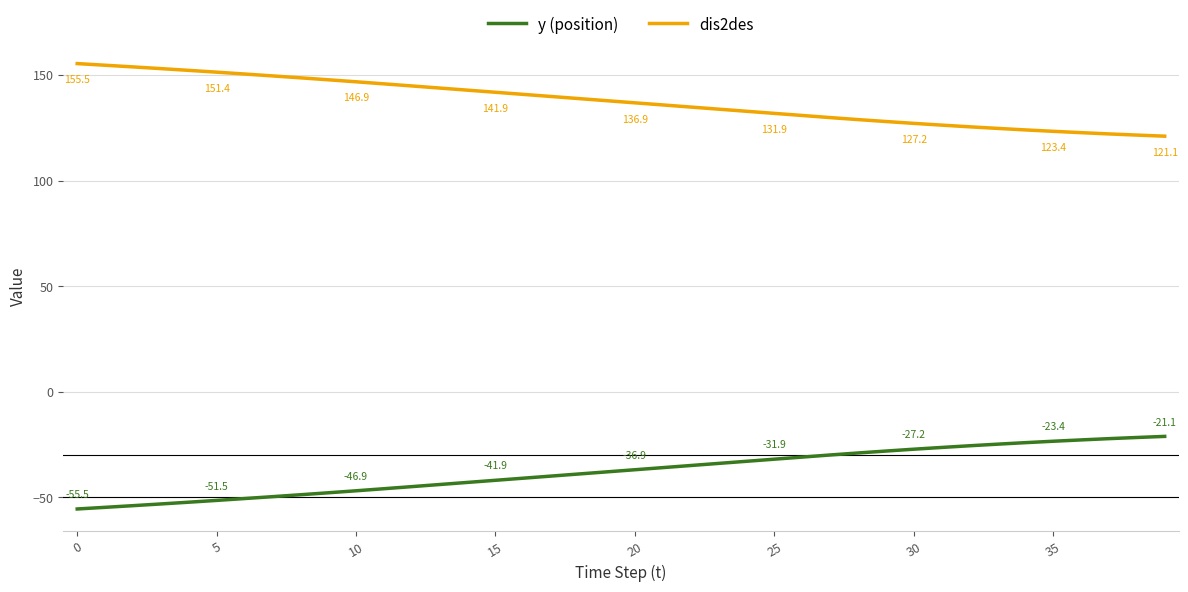

What is the lowest value of the y (position) series?

-55.5